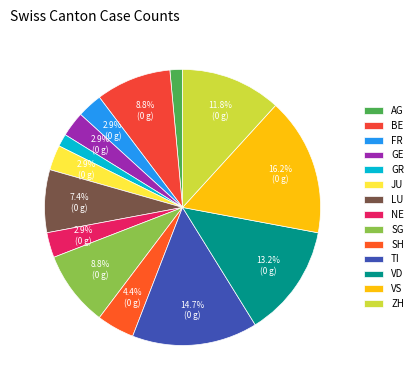

Count the number of slices in the pie.

14